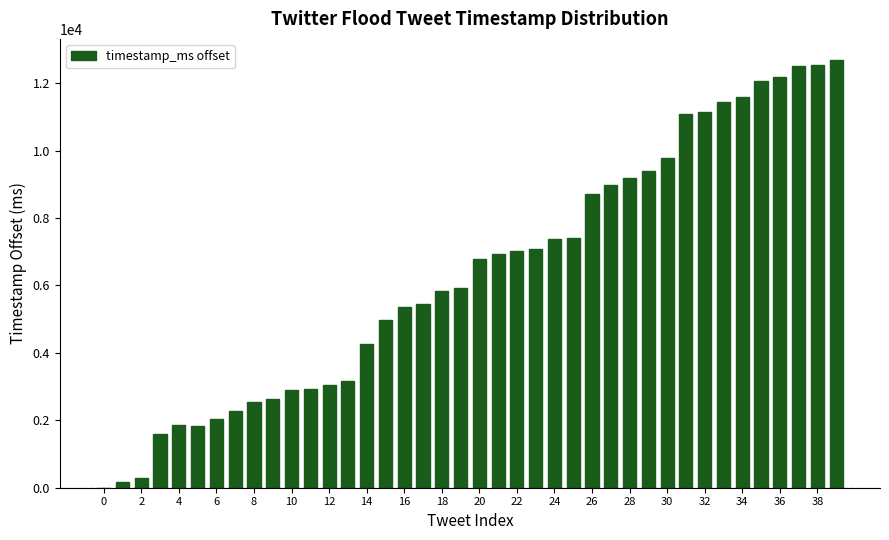

What is the sum of all values?

254949